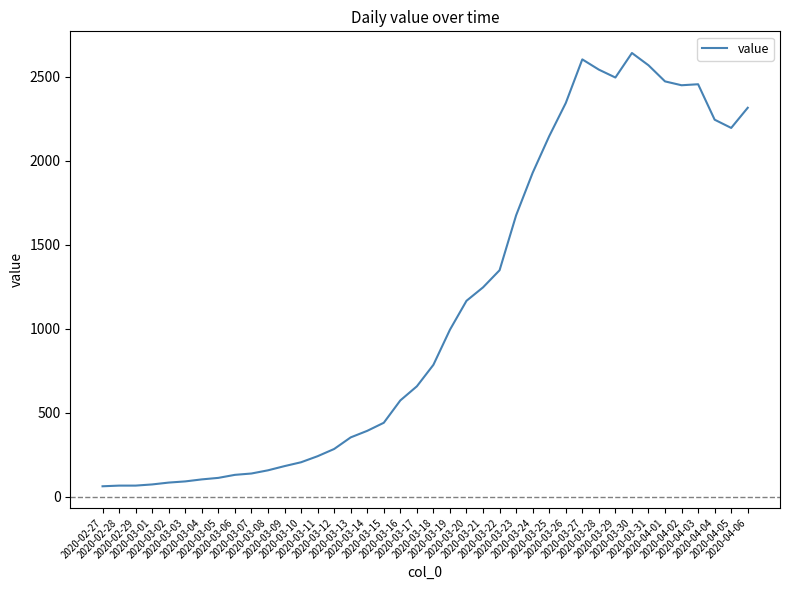

What is the smallest value displayed?

61